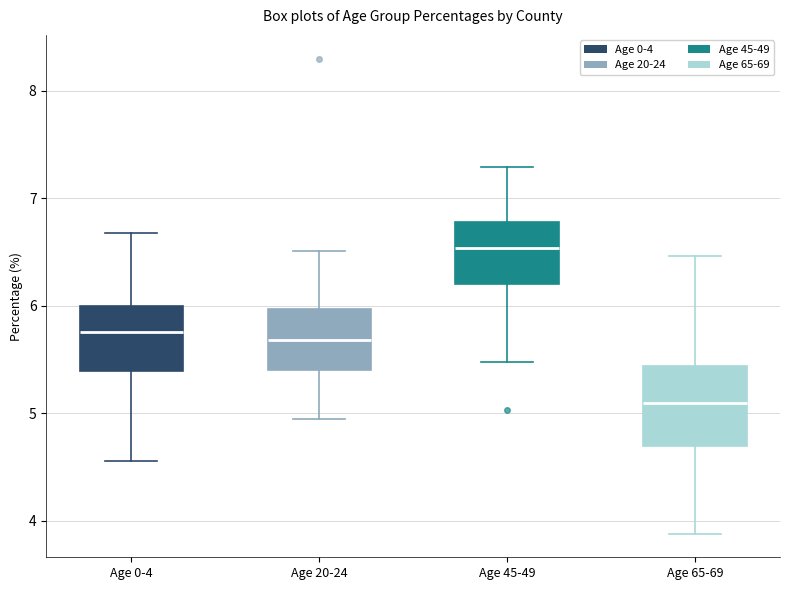

Reading left to right, read every box against the y-axis: the position of its median line, the range the box covers, and the ends of its whiskers. The values are not printed on the chart, so give them approximately, as read against the axis.

Age 0-4: median 5.8, box 5.4 to 6.0, whiskers 4.6 to 6.7
Age 20-24: median 5.7, box 5.4 to 6.0, whiskers 4.9 to 6.5
Age 45-49: median 6.5, box 6.2 to 6.8, whiskers 5.5 to 7.3
Age 65-69: median 5.1, box 4.7 to 5.4, whiskers 3.9 to 6.5